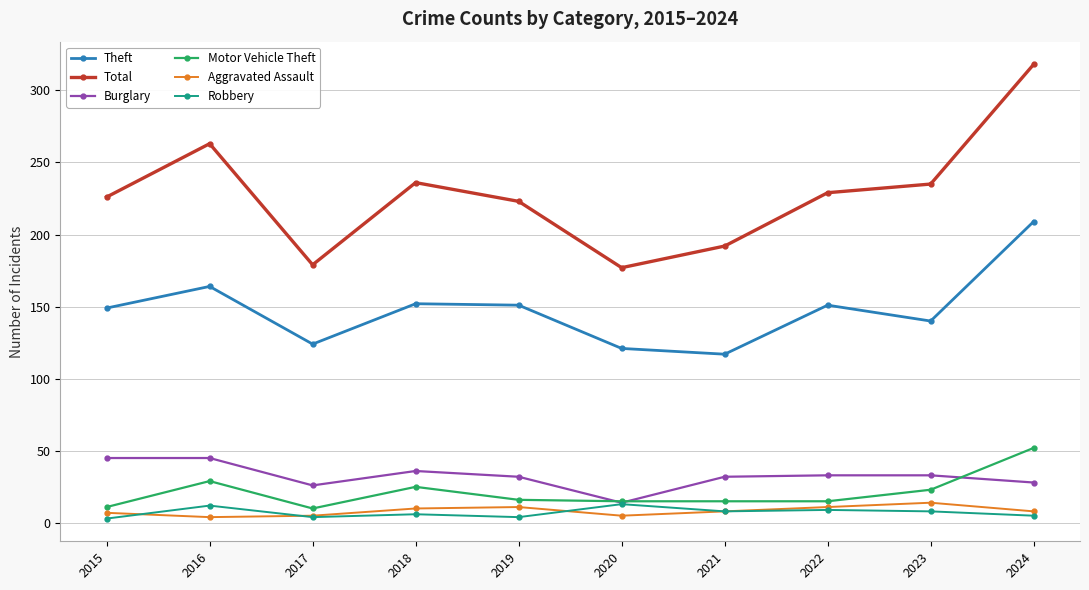

Read the Theft value at 2021.

117